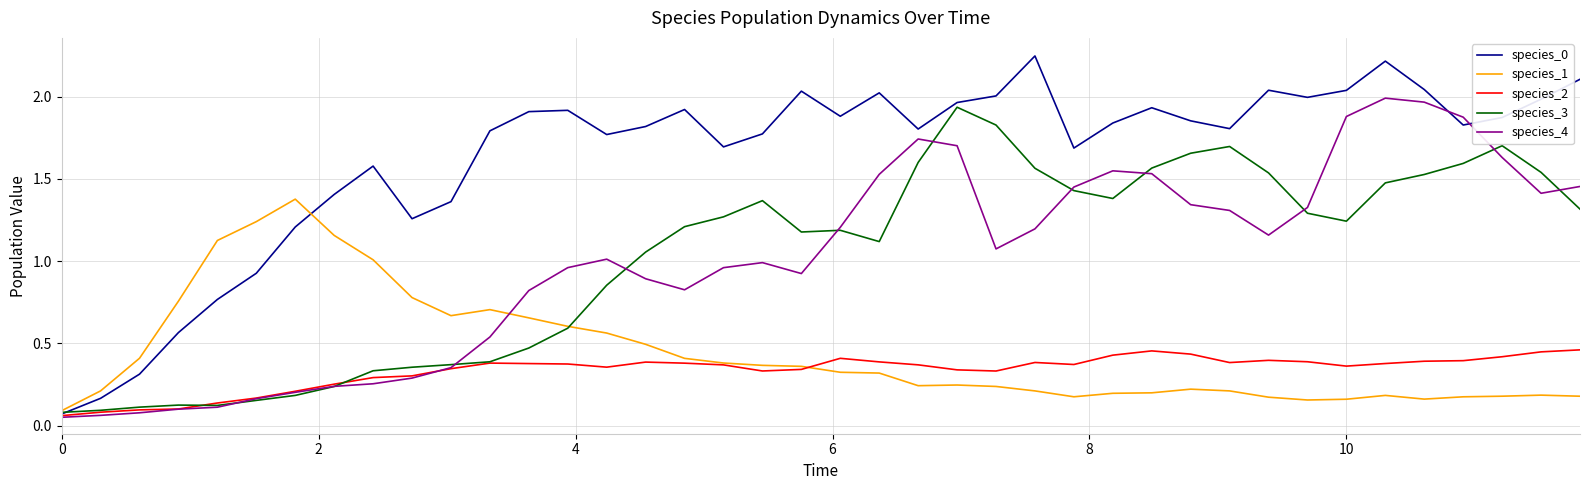

True or false: species_2 has more than 2 points higher than both neighbors.

True